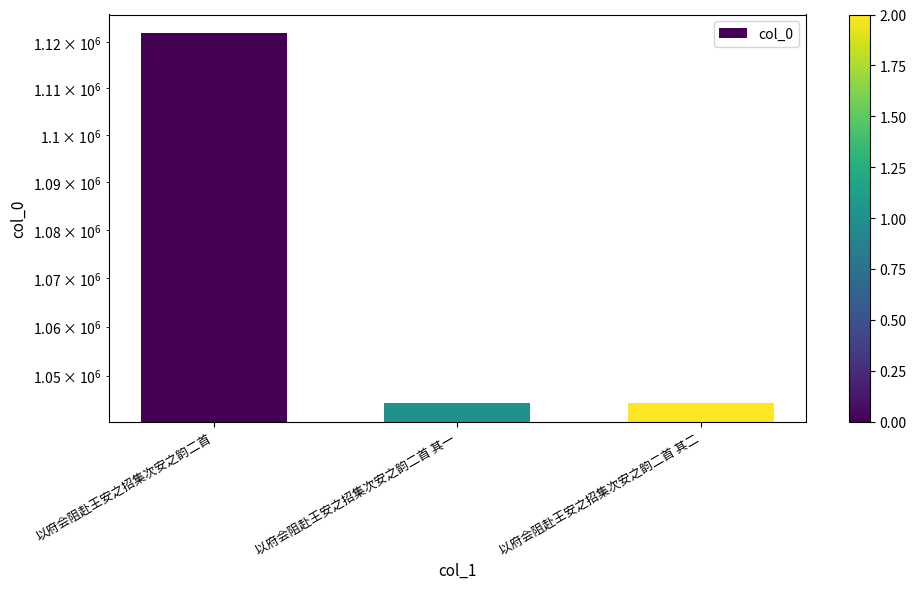

What is the greatest value displayed?

1121906